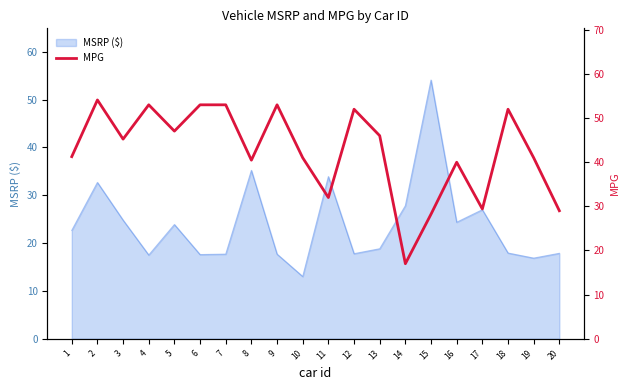

Which category has the lowest value in the MSRP ($) series?

10